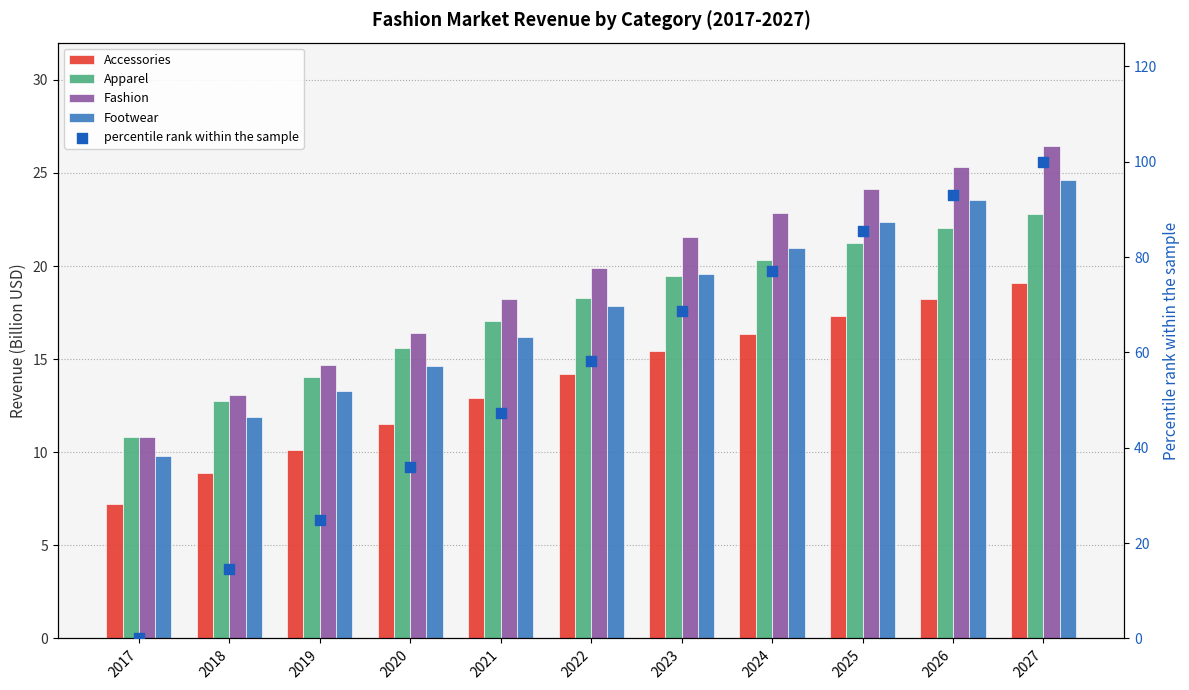

Is the value of Footwear at 2020 greater than the value of Fashion at 2024?

No